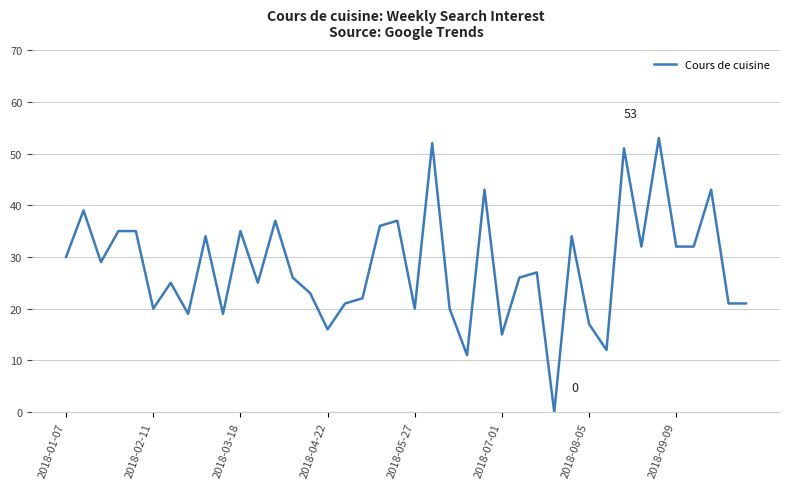

How many positive values are there?

39